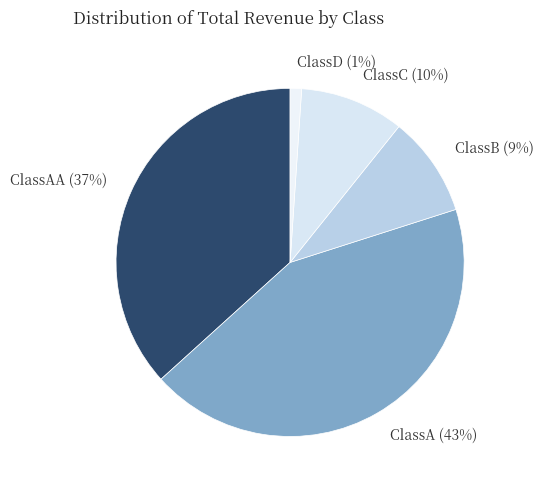

How many slices are in this pie chart?

5